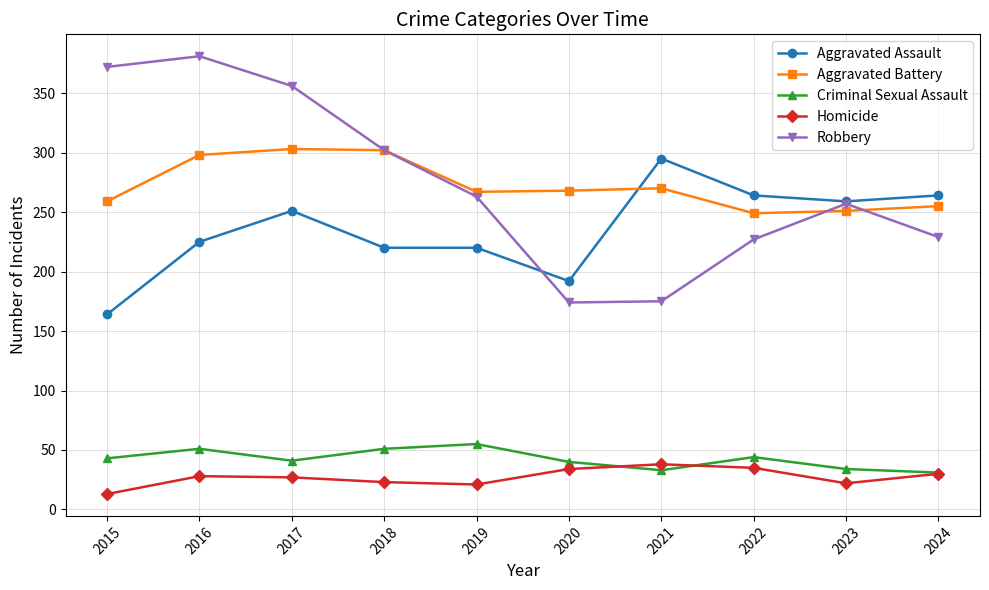

What is the average value of the Aggravated Battery series?

272